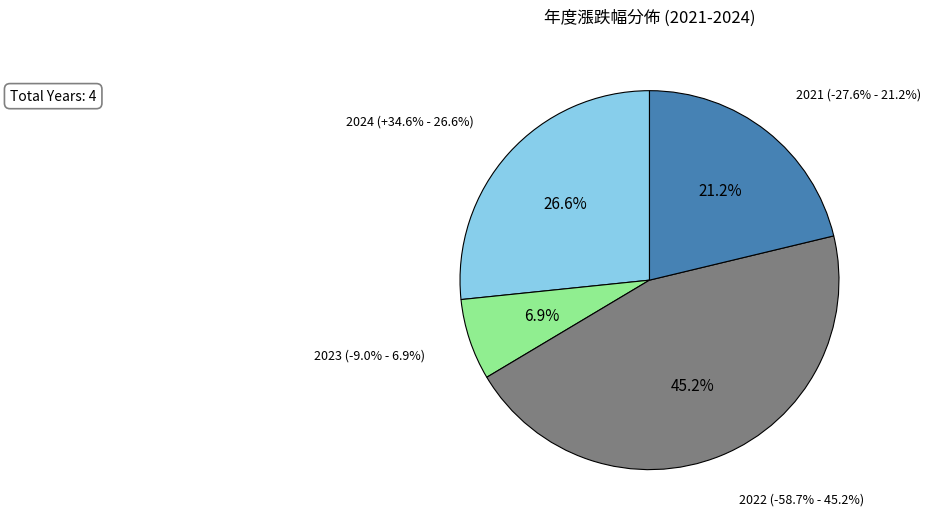

Count the number of slices in the pie.

4